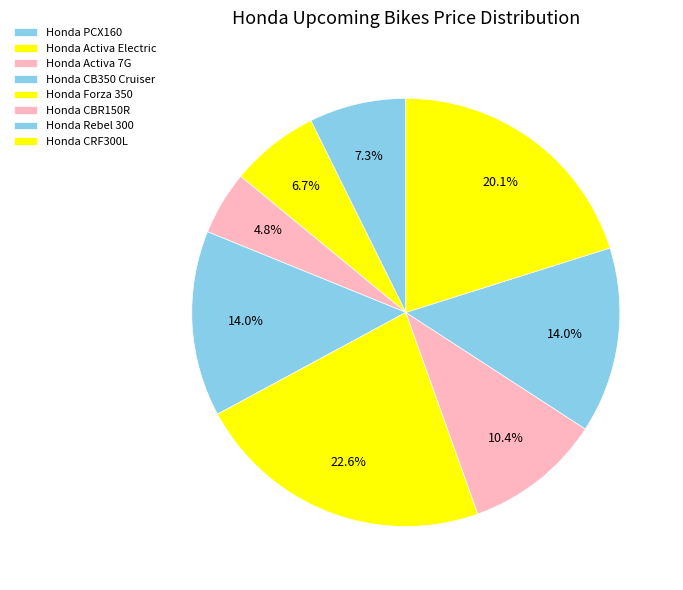

Is it true that Honda PCX160 is 7% of the pie?

True